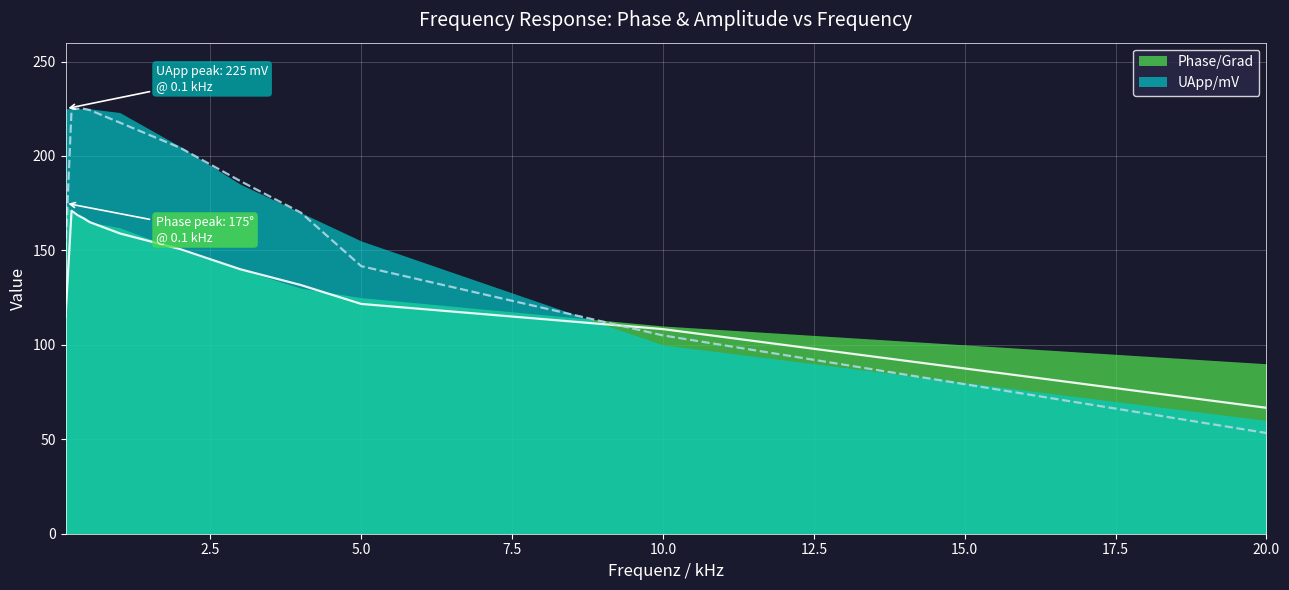

Which series has the largest range (max minus min)?

UApp/mV